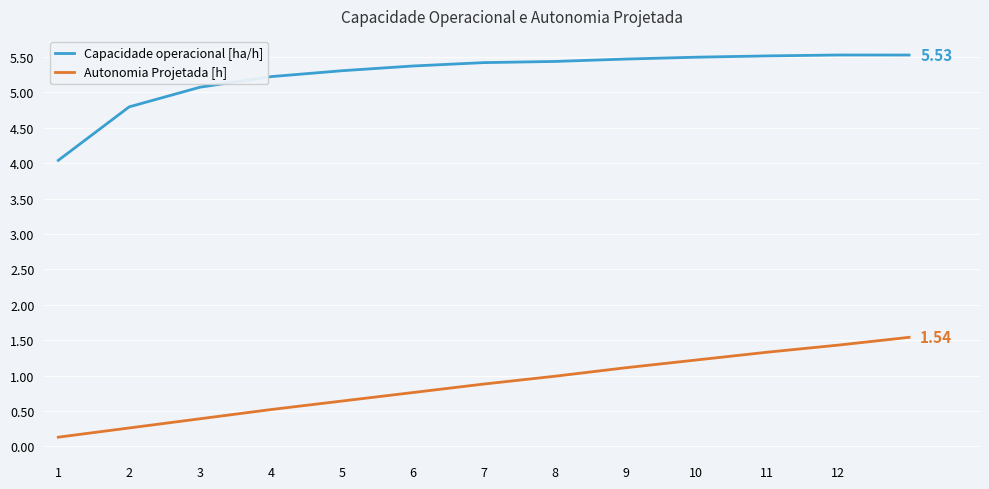

True or false: Capacidade operacional [ha/h] and Autonomia Projetada [h] intersect in this chart.

False